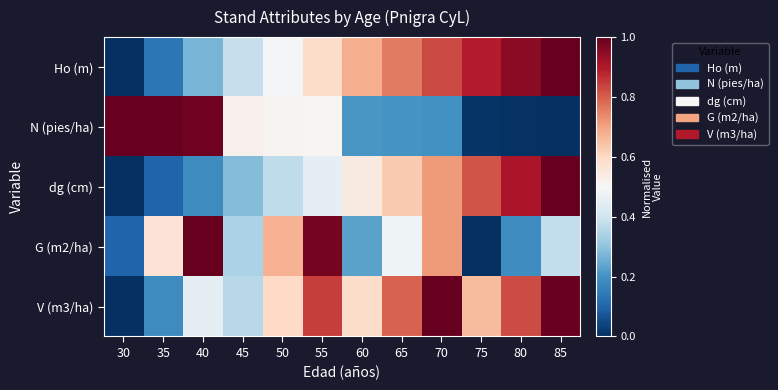

At how many categories does at least one series exceed 0?

12